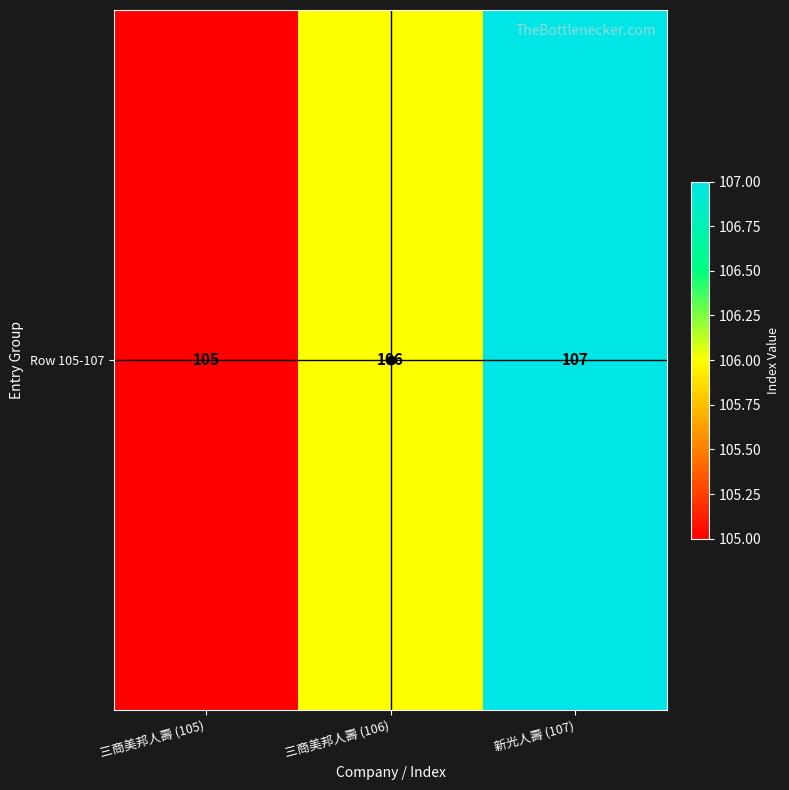

List the labels in order of value, largest first.

新光人壽 (107), 三商美邦人壽 (106), 三商美邦人壽 (105)